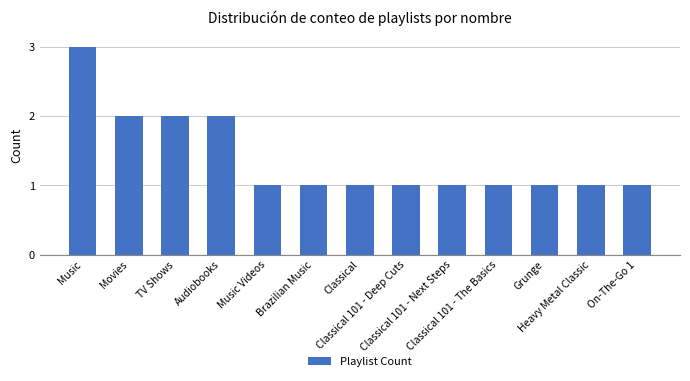

Is it true that the value at Brazilian Music is 0?

False